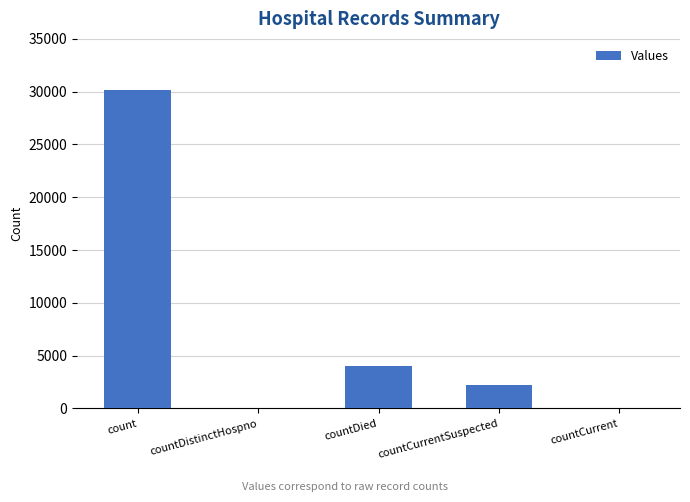

Reading right to left, list all the values displayed in this chart.

0	2193	4024	0	30179